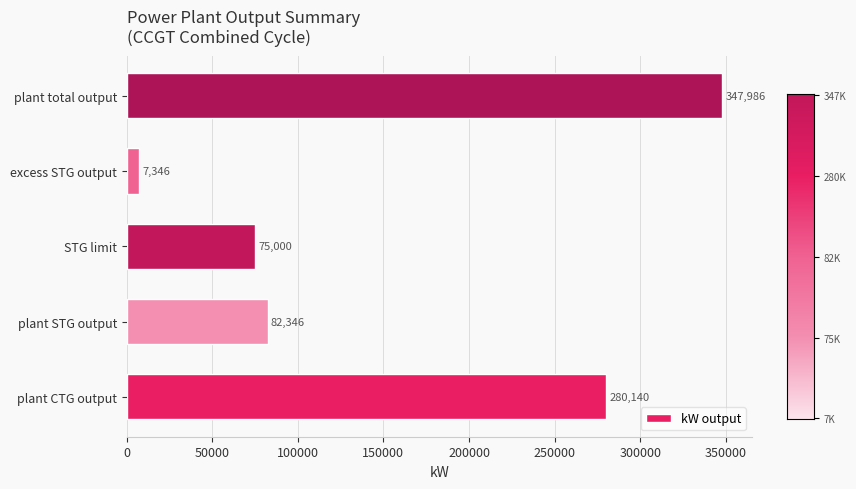

The chart shows a value of 82345.5 at plant STG output. True or false?

True